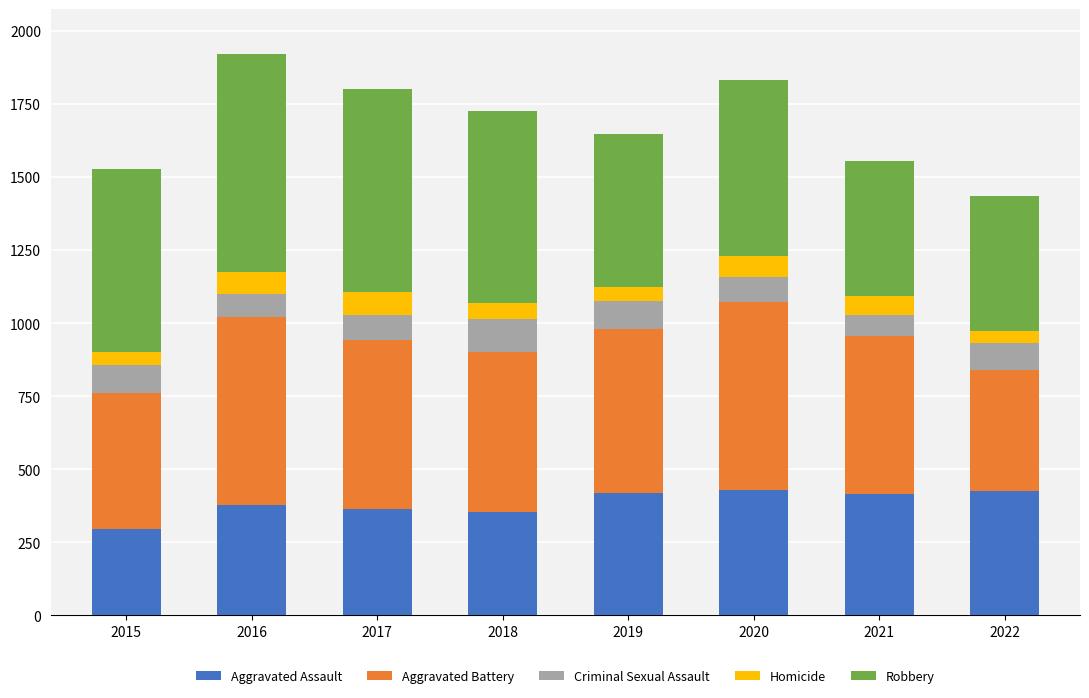

Is it true that Aggravated Assault equals 206 at 2018?

False